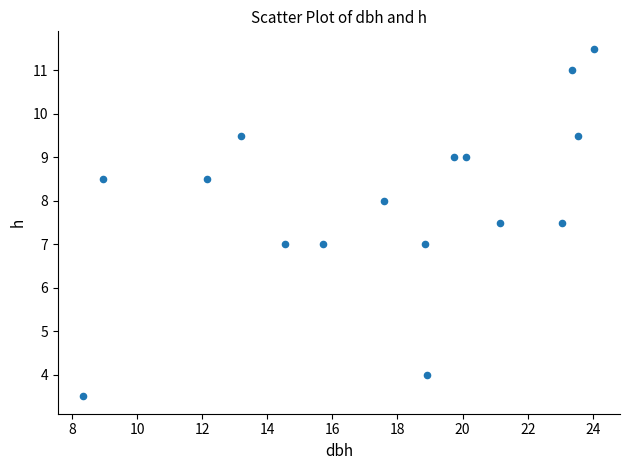

What is the range of X values (max minus min)?

15.7